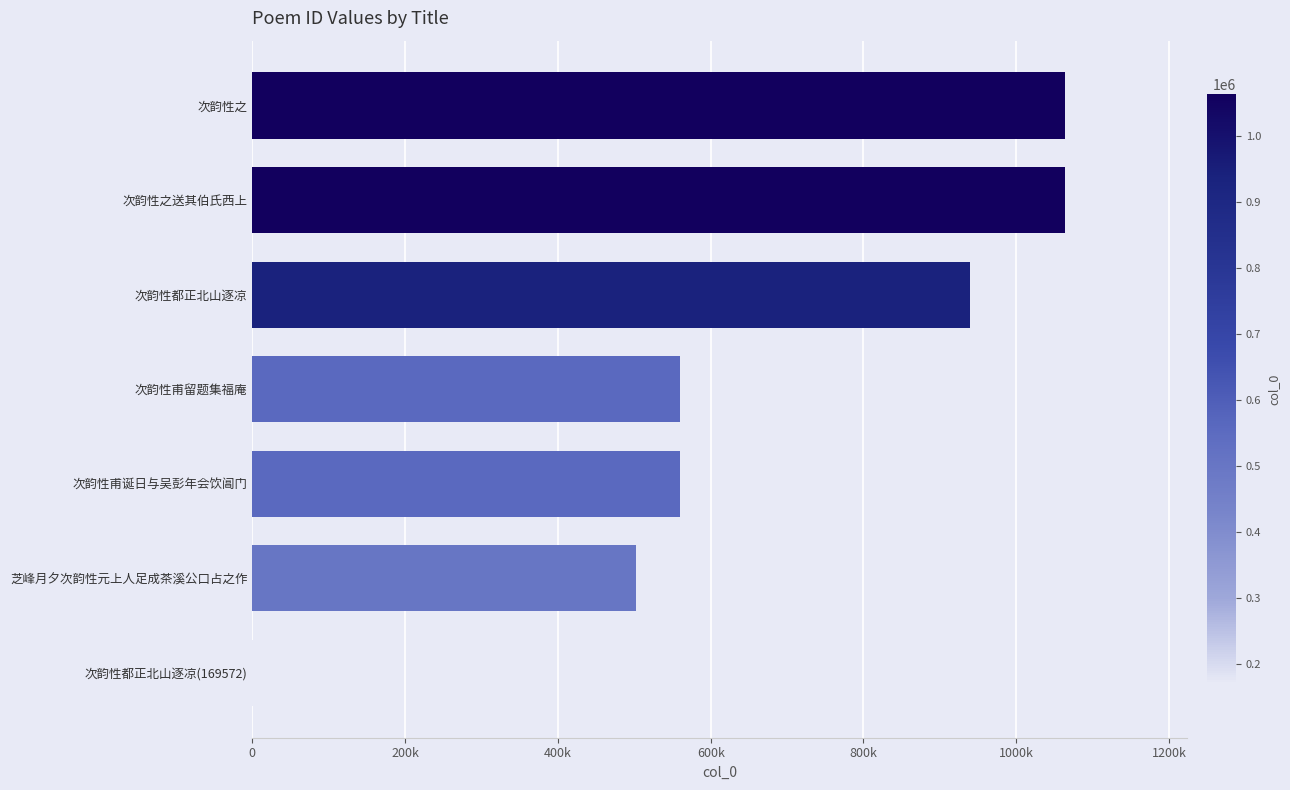

What is the sum of all values?

4857834